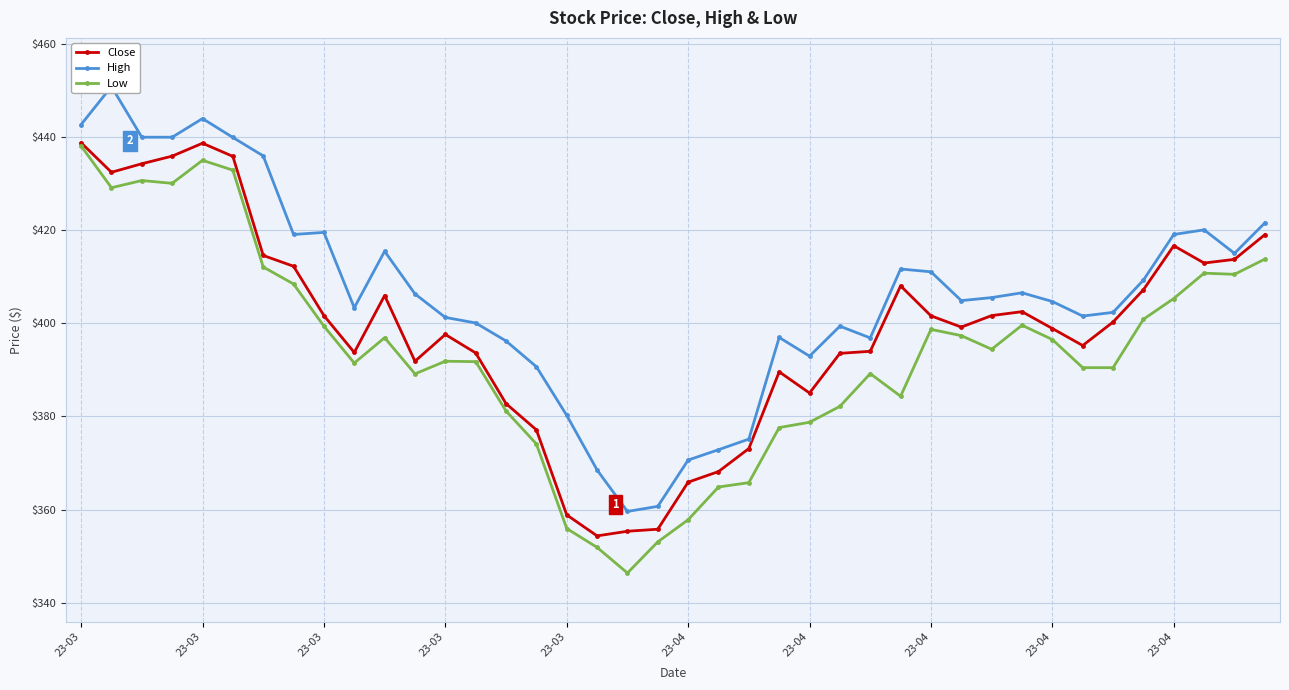

Which series has the widest spread of values?

Low